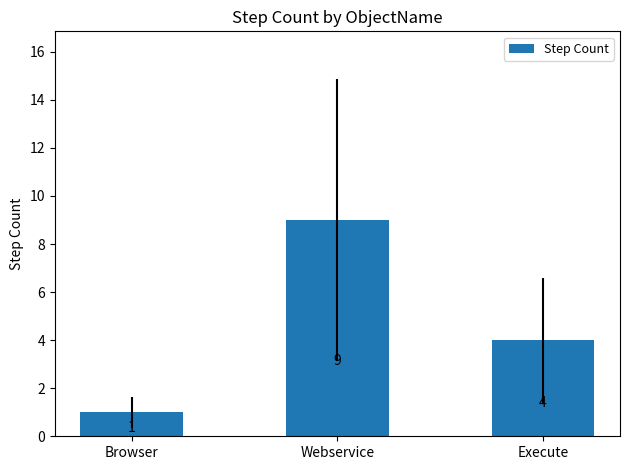

Are the bars horizontal?

No